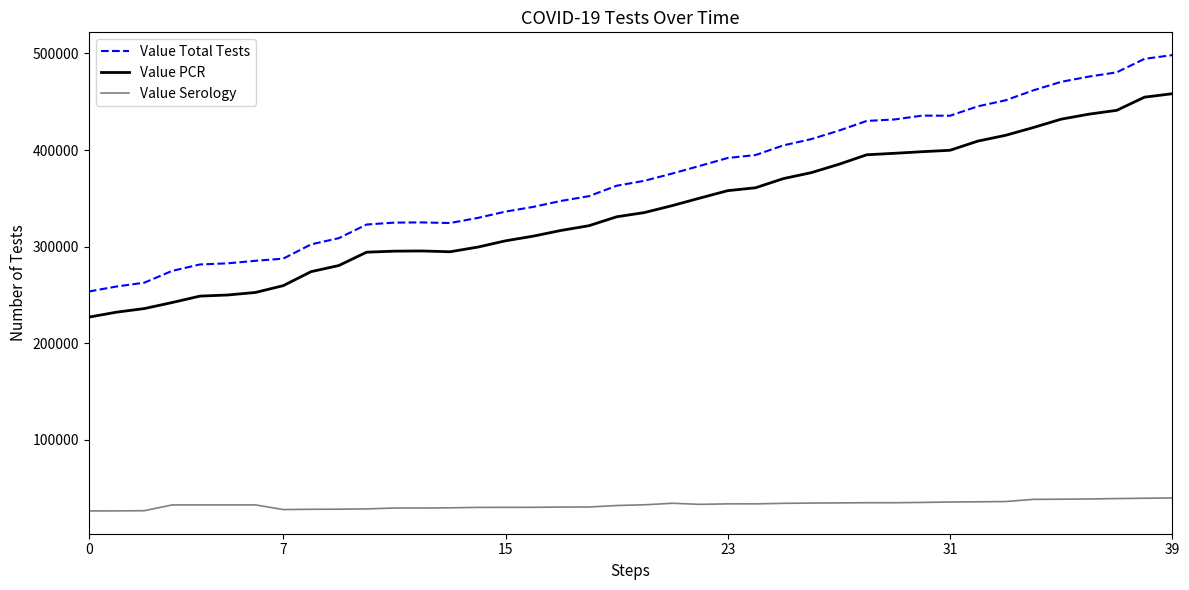

Does the chart have visible grid lines?

No